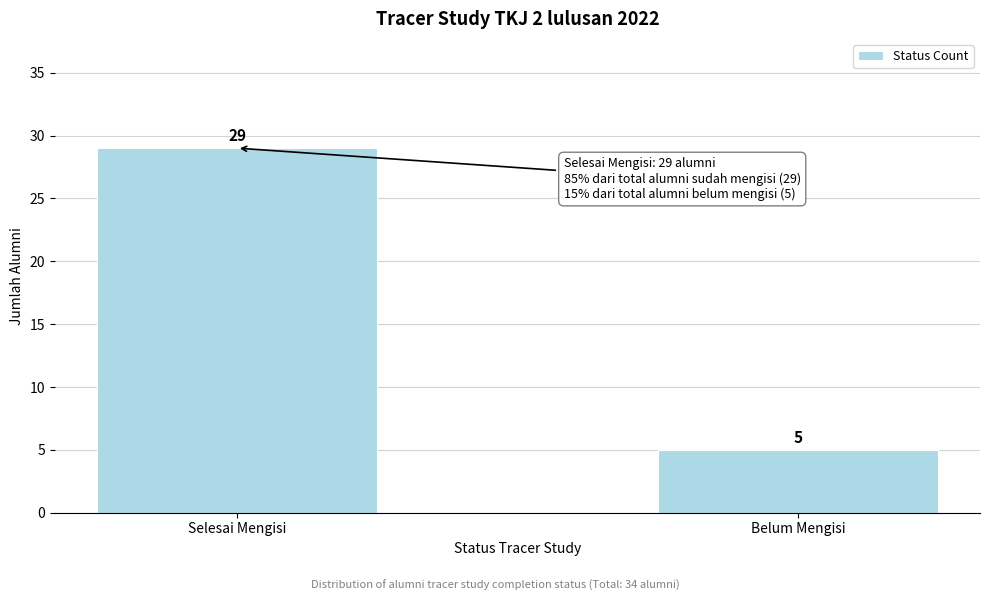

Reading left to right, what are all the values shown in this chart?

Selesai Mengisi=29	Belum Mengisi=5